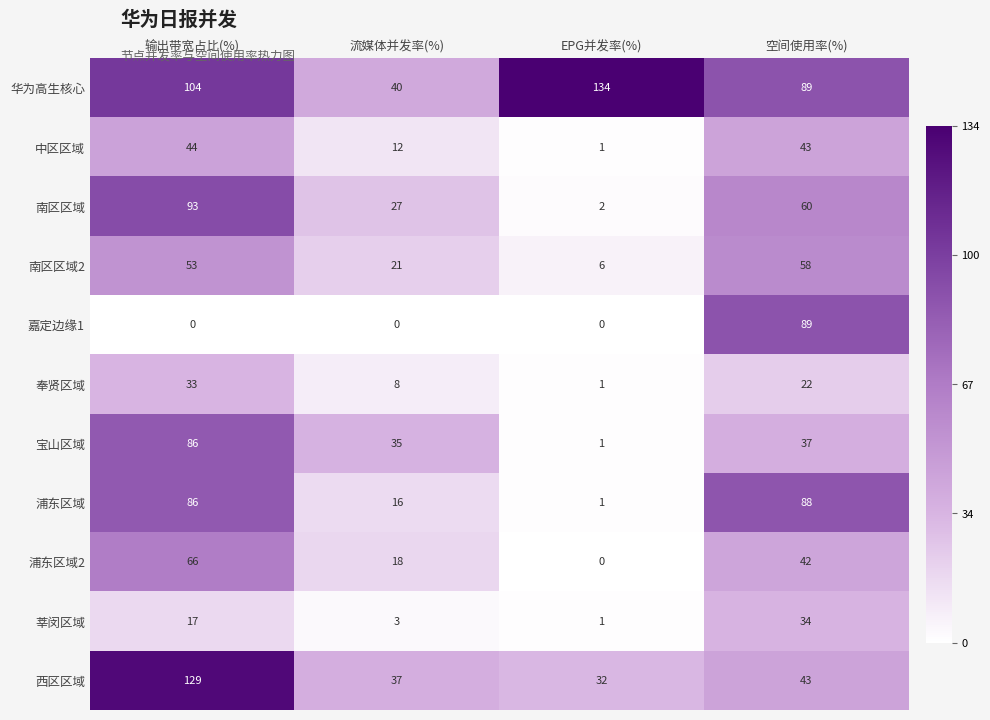

True or false: 嘉定边缘1 has a value of -47 at 流媒体并发率(%).

False